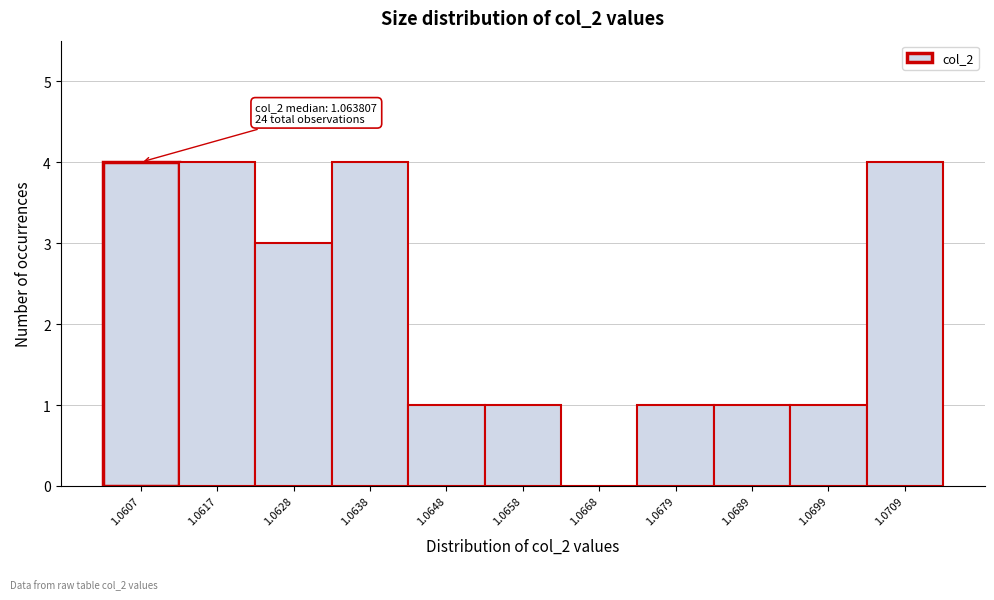

Reading left to right, what are all the values shown in this chart?

1.0607=4	1.0617=4	1.0628=3	1.0638=4	1.0648=1	1.0658=1	1.0668=0	1.0679=1	1.0689=1	1.0699=1	1.0709=4